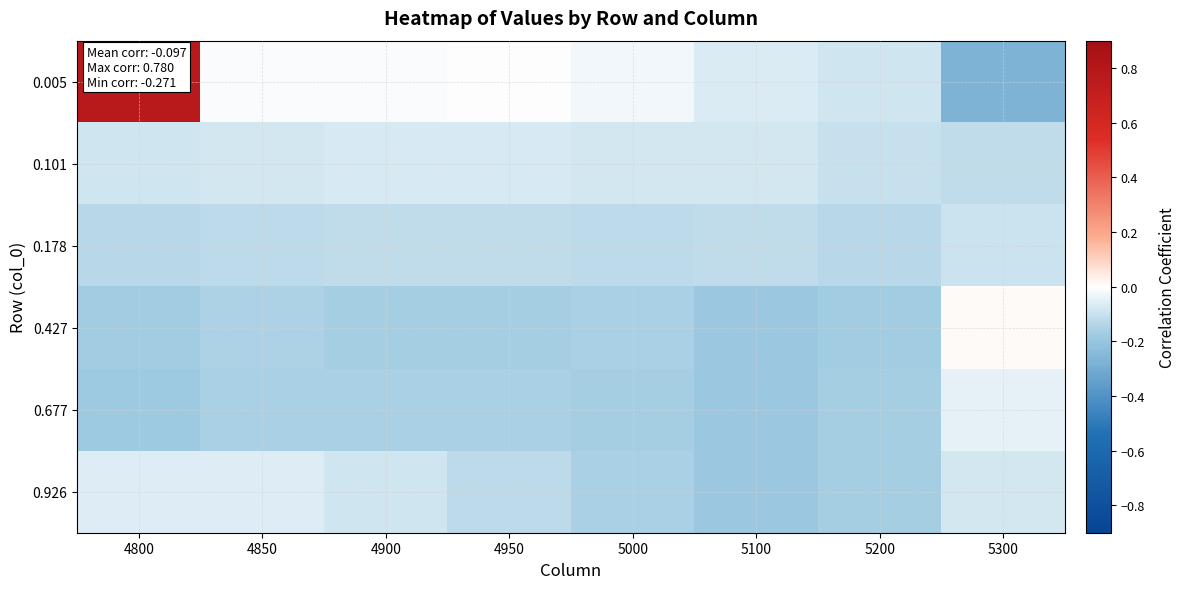

At which category does the chart reach its minimum across all series?

5300